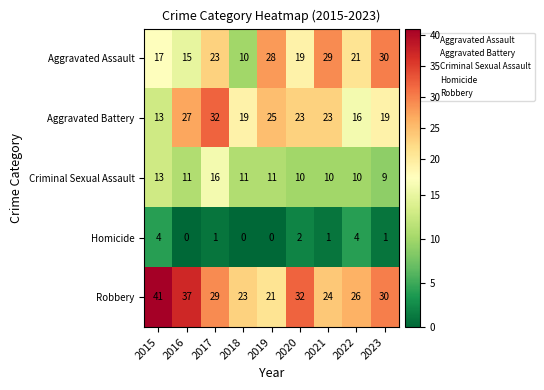

Between 2022 and 2023, which series saw the biggest shift?

Aggravated Assault